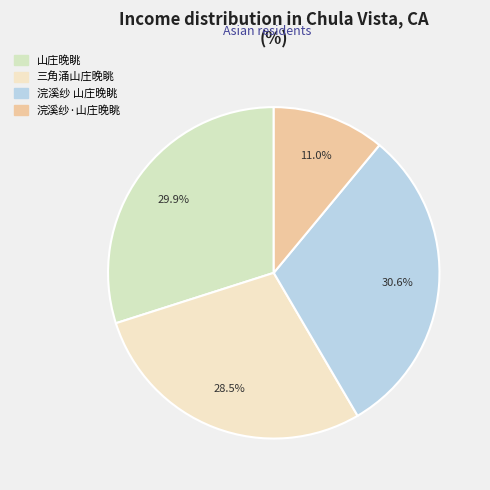

To the nearest percent, what is the difference between the 浣溪纱 山庄晚眺 and 山庄晚眺 slice percentages?

1%